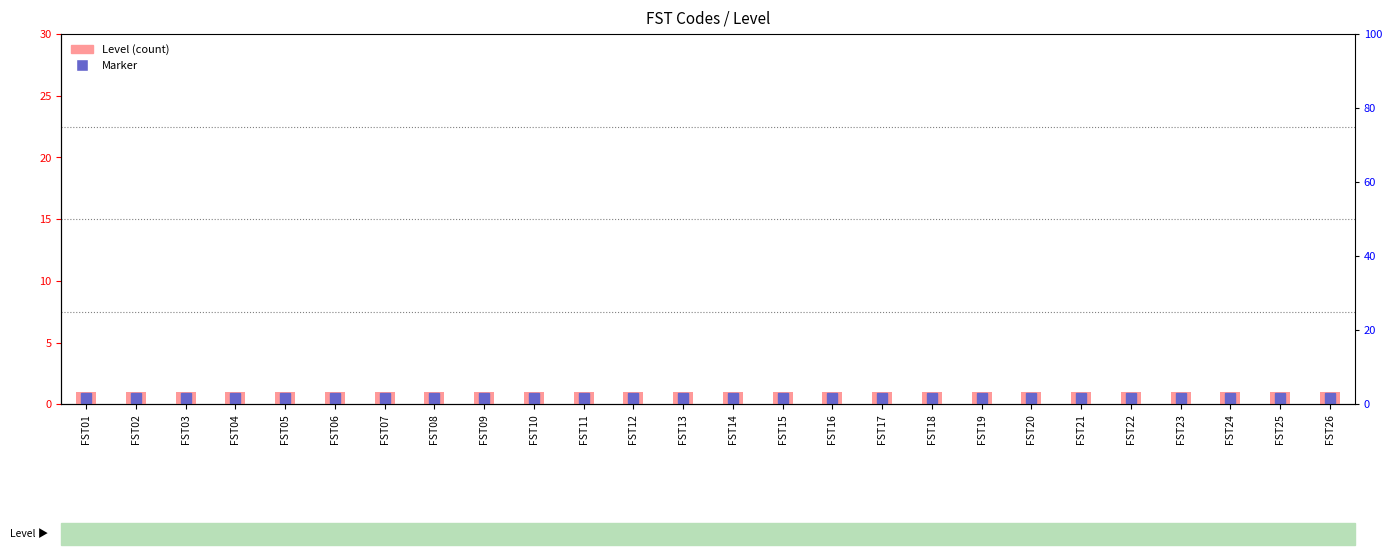

Reading left to right, list all the values displayed in this chart.

Marker (rank): 0.5	0.5	0.5	0.5	0.5	0.5	0.5	0.5	0.5	0.5	0.5	0.5	0.5	0.5	0.5	0.5	0.5	0.5	0.5	0.5	0.5	0.5	0.5	0.5	0.5	0.5
Level: 1.0	1.0	1.0	1.0	1.0	1.0	1.0	1.0	1.0	1.0	1.0	1.0	1.0	1.0	1.0	1.0	1.0	1.0	1.0	1.0	1.0	1.0	1.0	1.0	1.0	1.0